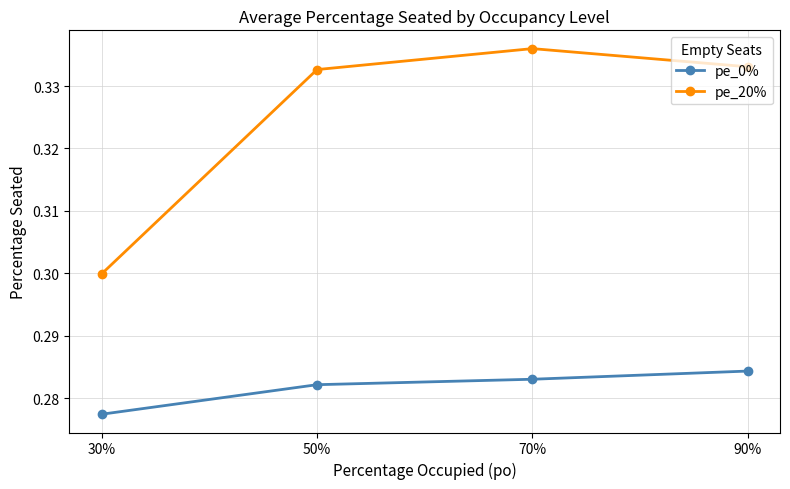

How many pe_0% values are between 0 and 1?

4